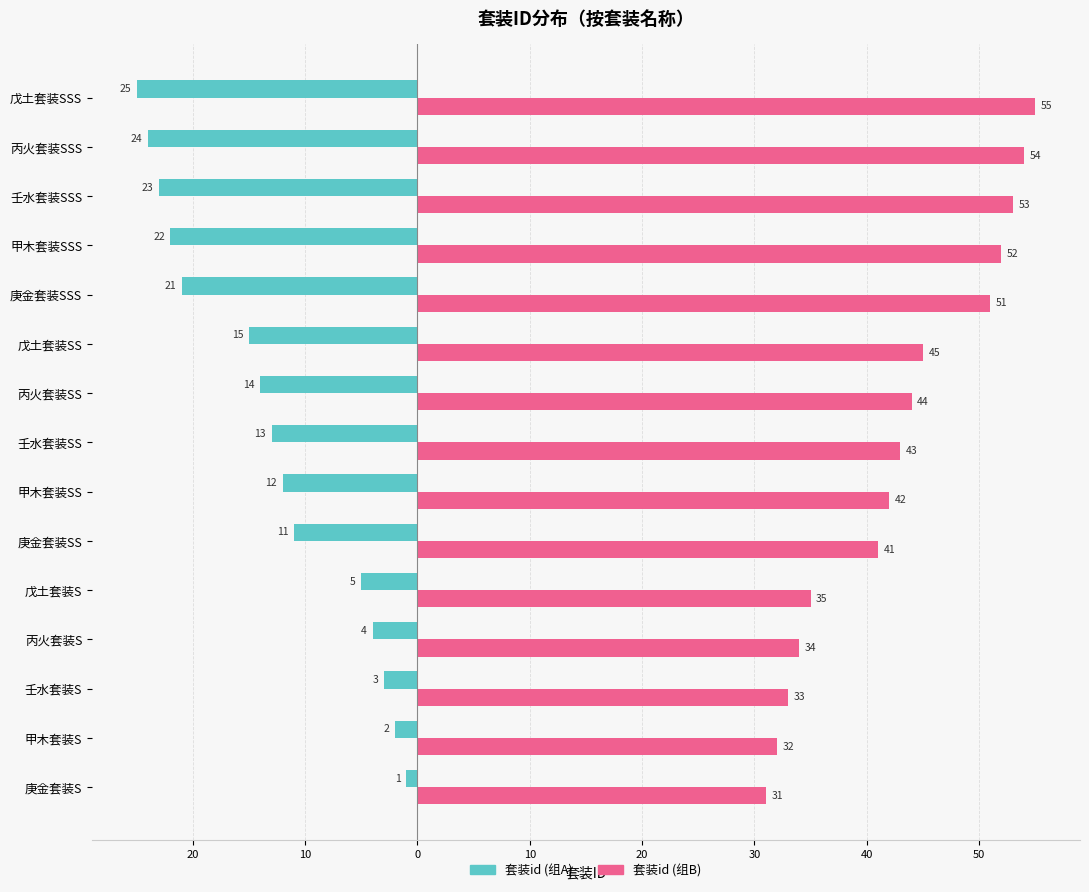

Reading right to left, extract all data points from this chart.

套装id (组A): -25	-24	-23	-22	-21	-15	-14	-13	-12	-11	-5	-4	-3	-2	-1
套装id (组B): 55	54	53	52	51	45	44	43	42	41	35	34	33	32	31